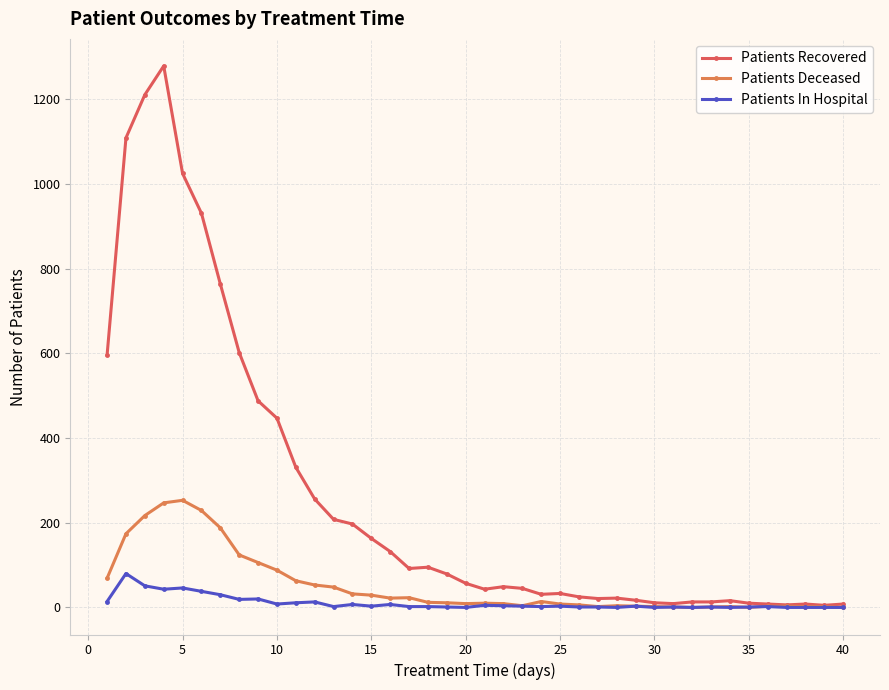

Reading right to left, transcribe all the data shown in this chart.

Patients Recovered: 8	5	8	6	8	10	16	13	13	9	11	17	22	21	25	33	31	45	49	43	57	79	95	92	132	163	197	208	256	331	447	488	602	764	931	1025	1279	1211	1109	596
Patients Deceased: 0	2	2	3	3	0	2	1	0	1	2	3	4	2	6	8	14	4	9	10	9	11	12	23	22	29	32	48	53	63	88	106	124	188	229	253	247	217	174	69
Patients In Hospital: 0	0	0	0	2	1	0	1	0	1	0	3	0	1	1	3	2	3	4	5	0	1	2	2	7	3	7	2	13	11	8	20	19	30	38	46	43	51	80	14